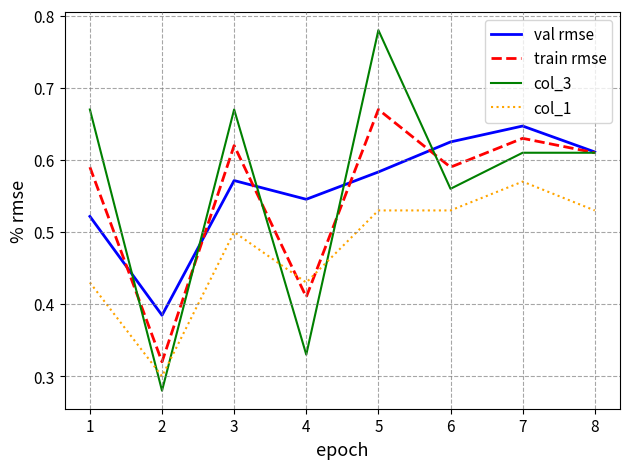

How many interior local valleys does the train rmse series have?

3